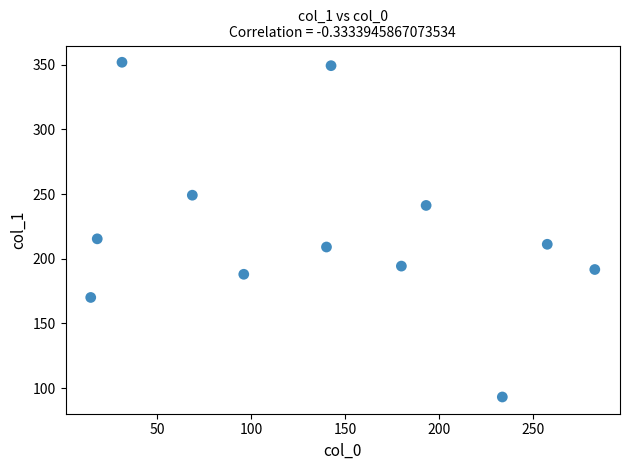

What Y value in the scatter plot is closest to 222?

215.4